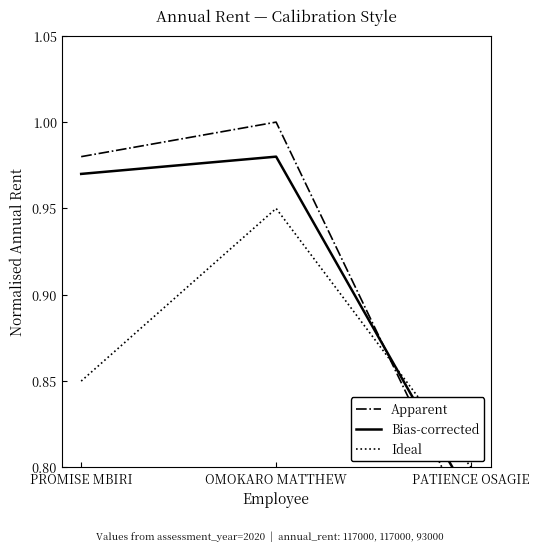

Which series changed the most between PROMISE MBIRI and PATIENCE OSAGIE?

Apparent